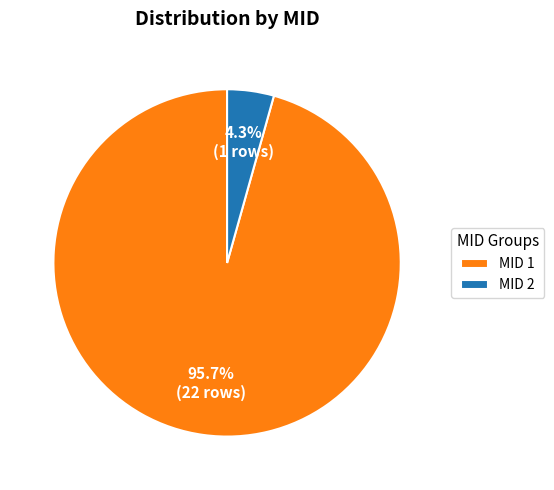

Which category has the biggest portion of the pie?

MID 1